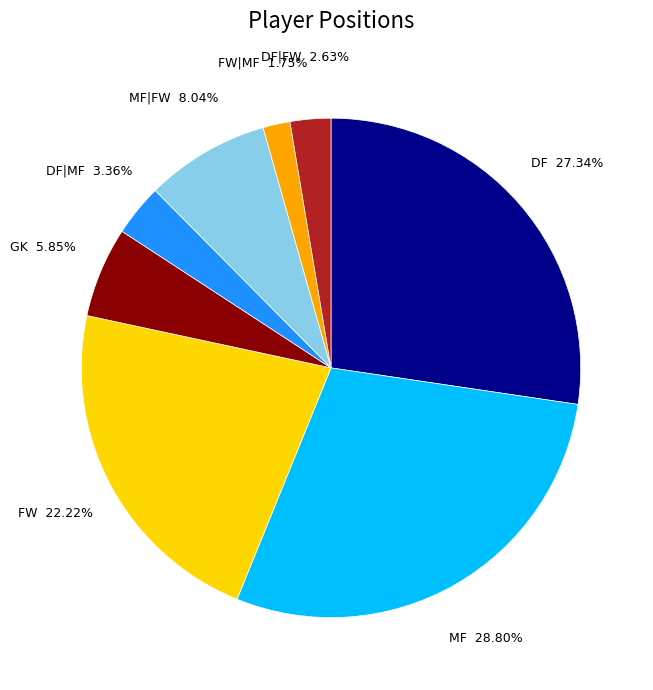

To the nearest percent, what is the difference between the largest and smallest slice percentages?

27%